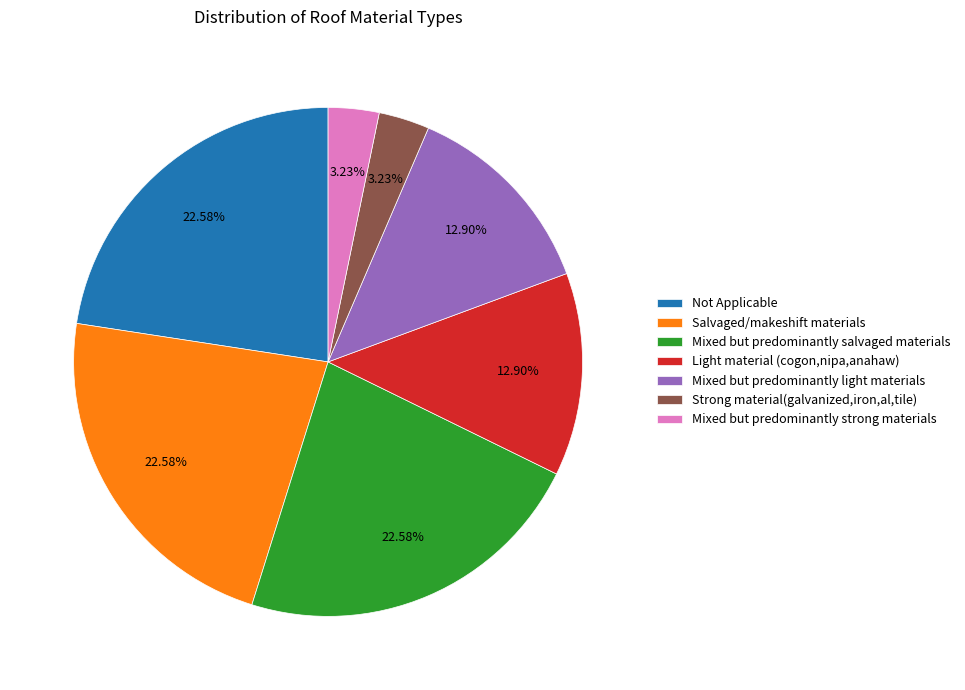

Is the sum of Mixed but predominantly salvaged materials and Strong material(galvanized,iron,al,tile) greater than half?

No